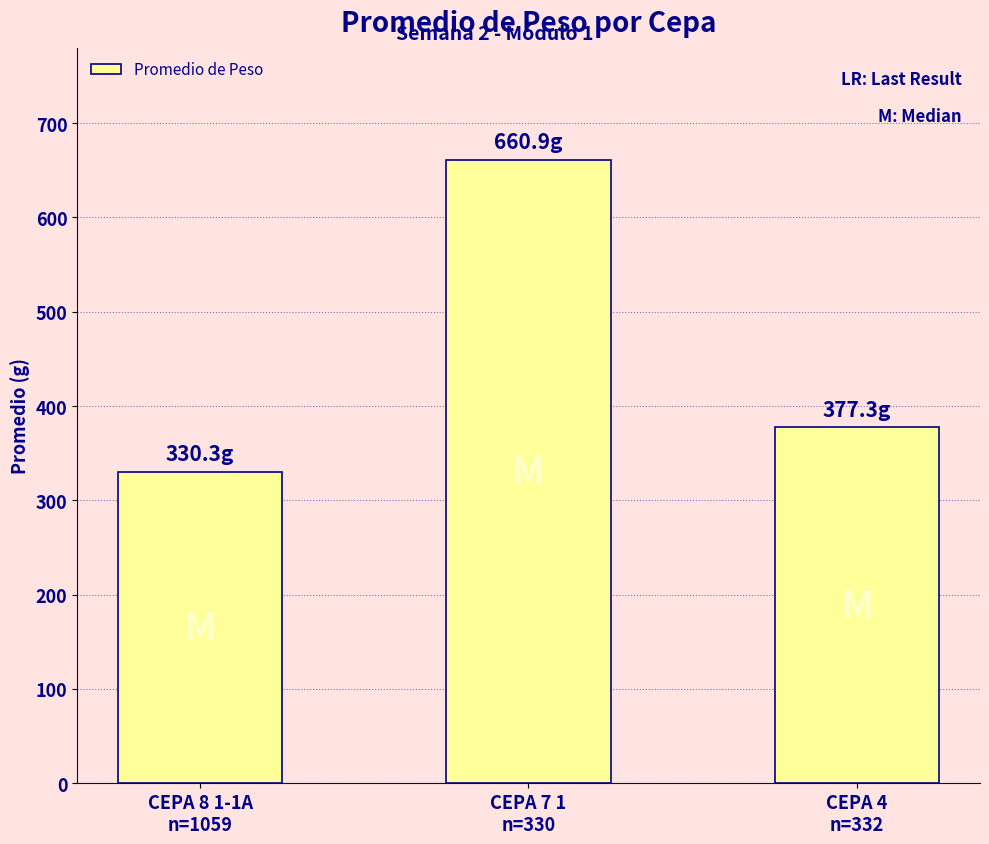

What is the ratio of the value at CEPA 4
n=332 to the value at CEPA 8 1-1A
n=1059?

1.1